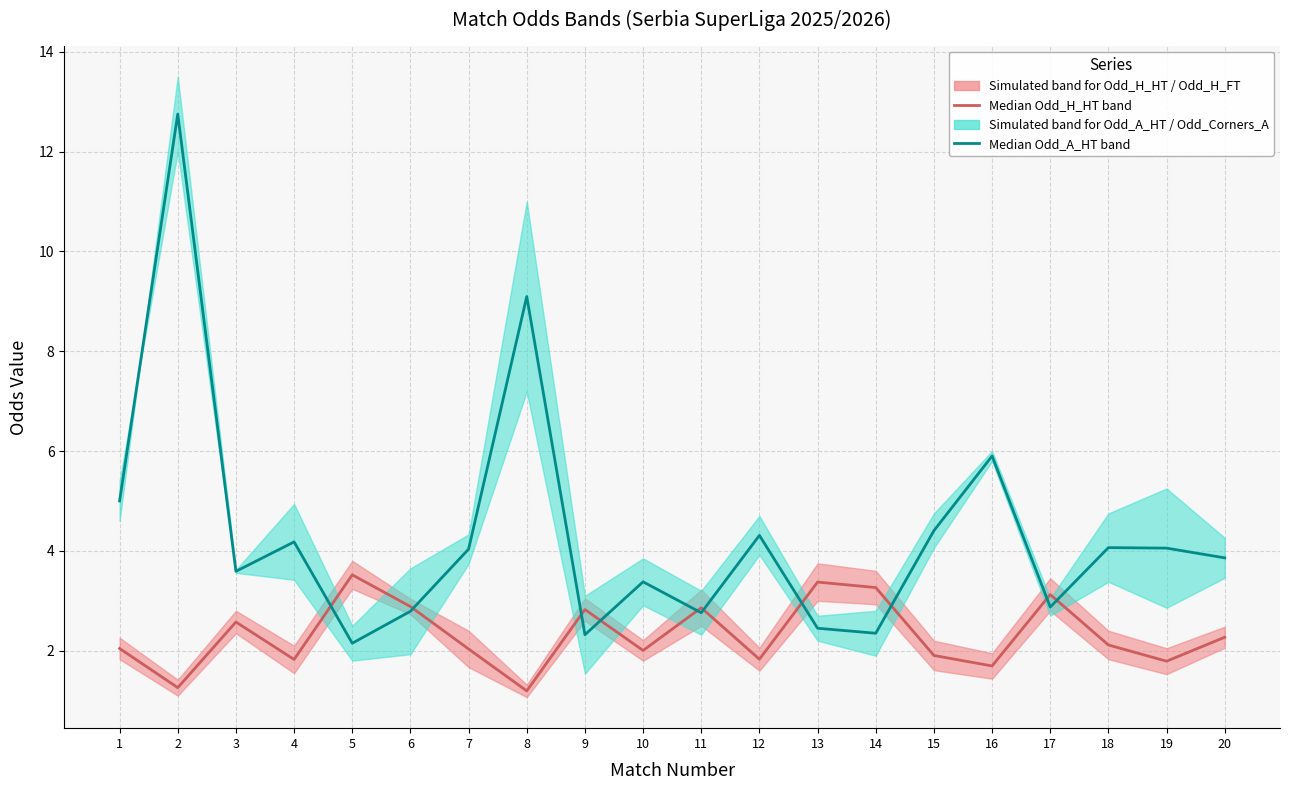

How many intersections are there between Odd_H_HT median and Odd_A_HT median?

10